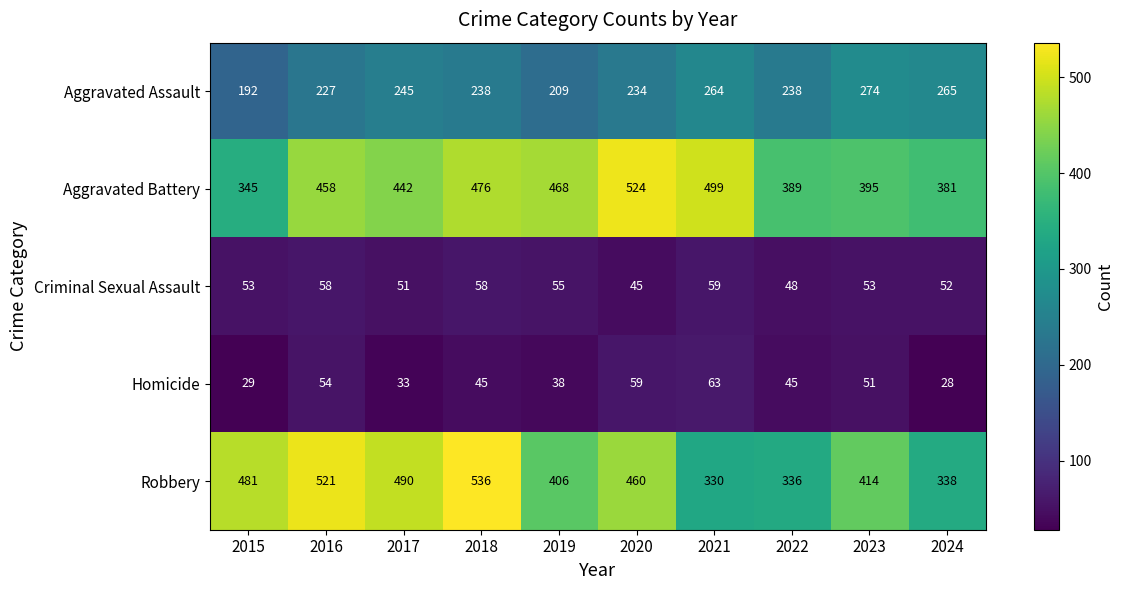

What is the sum of the Aggravated Battery values at 2021 and 2024?

880